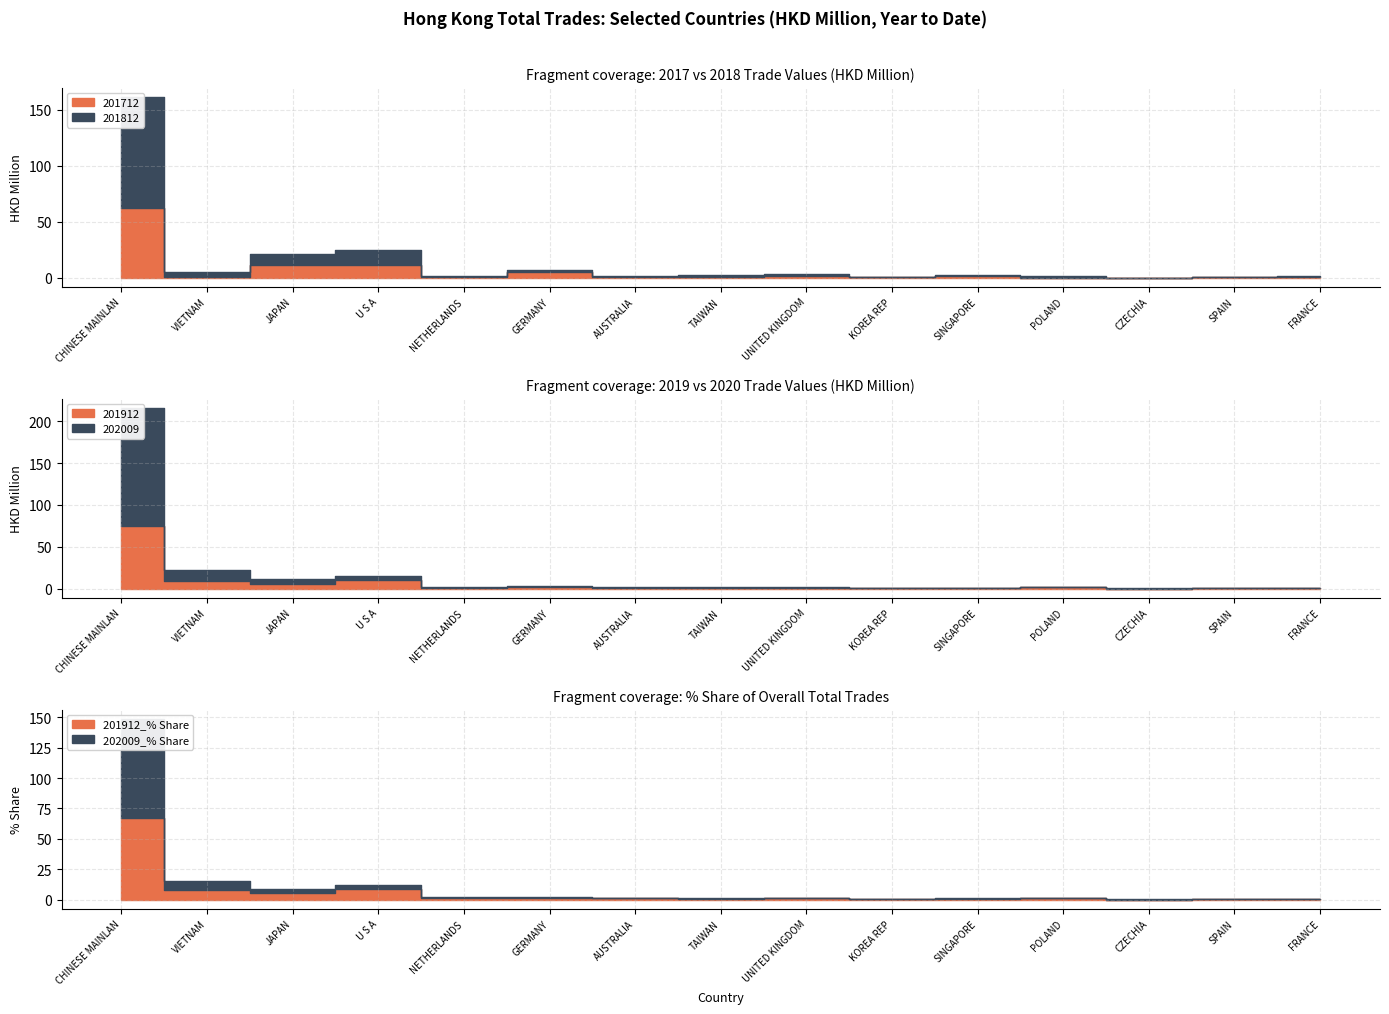

What is the maximum value shown in the chart?

141.3